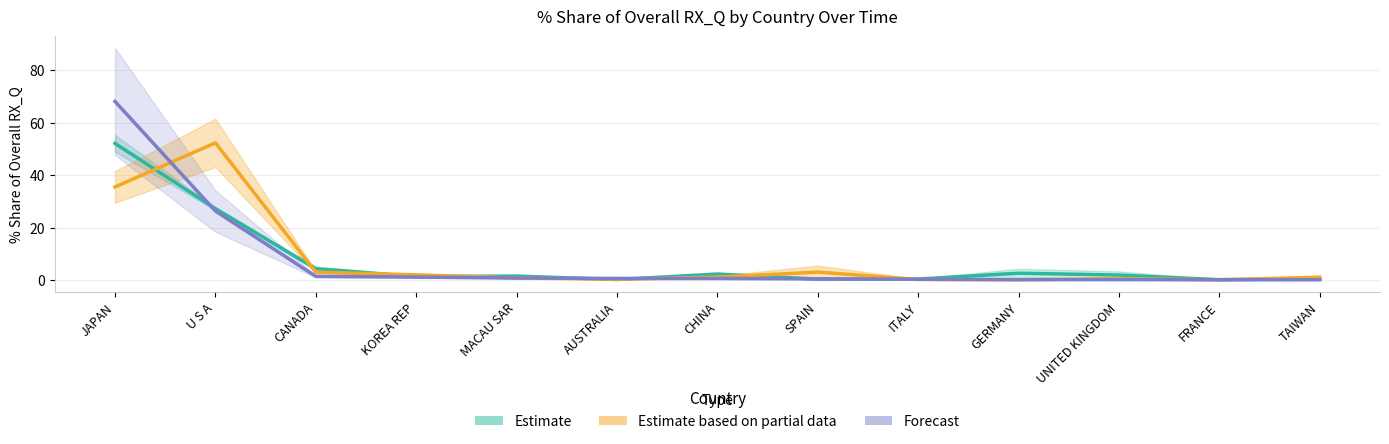

Rank the categories by Estimate based on partial data value from highest to lowest.

U S A, JAPAN, SPAIN, CANADA, KOREA REP, CHINA, TAIWAN, MACAU SAR, UNITED KINGDOM, AUSTRALIA, ITALY, FRANCE, GERMANY